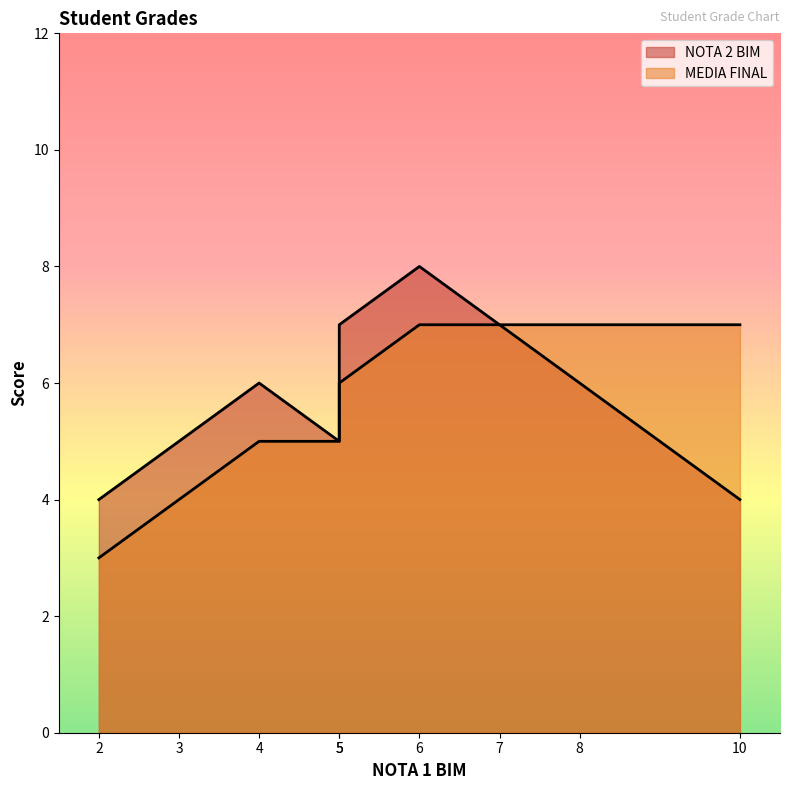

Count the number of data series in this chart.

2